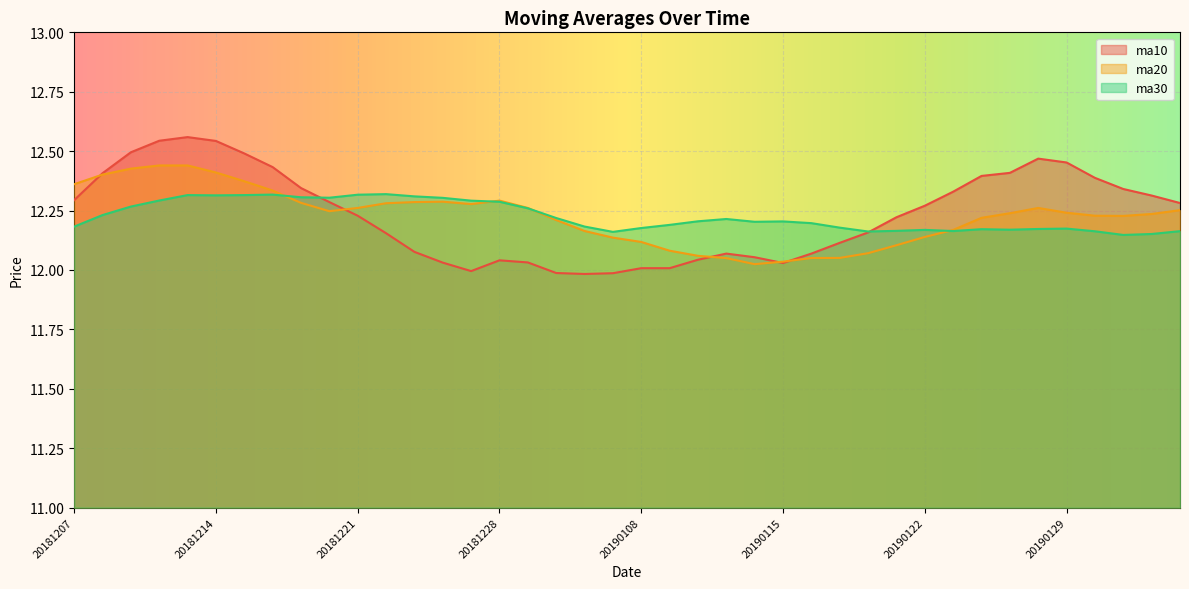

List the labels in order of ma10 value, smallest first.

20190104, 20190107, 20190103, 20181227, 20190108, 20190109, 20190115, 20181226, 20190102, 20181228, 20190110, 20190114, 20190111, 20190116, 20181225, 20190117, 20181224, 20190118, 20190121, 20181221, 20190122, 20190211, 20181220, 20181207, 20190201, 20190123, 20190131, 20181219, 20190130, 20190124, 20181210, 20190125, 20181218, 20190129, 20190128, 20181217, 20181211, 20181214, 20181212, 20181213